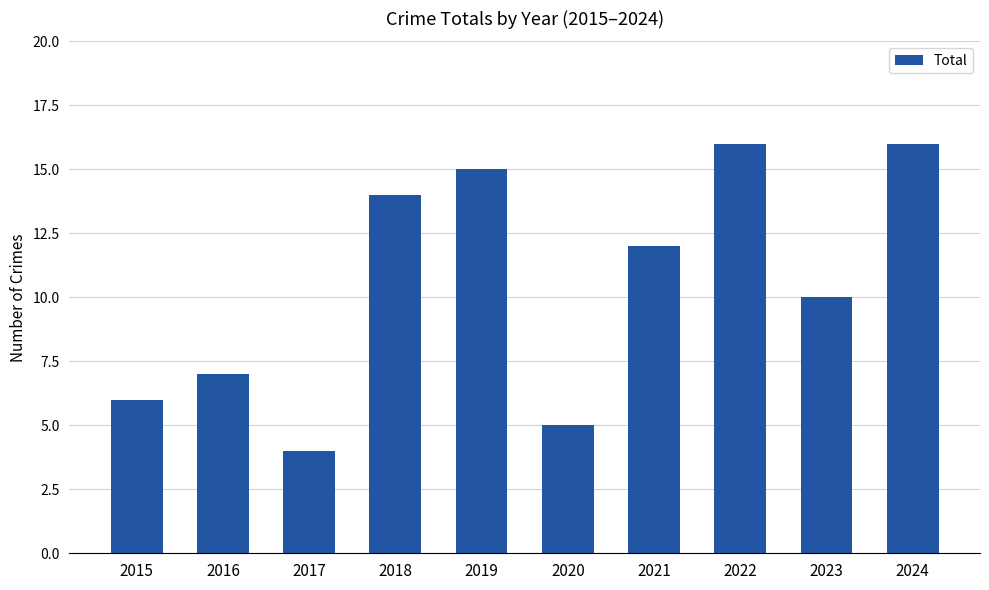

How many values are below 12?

5